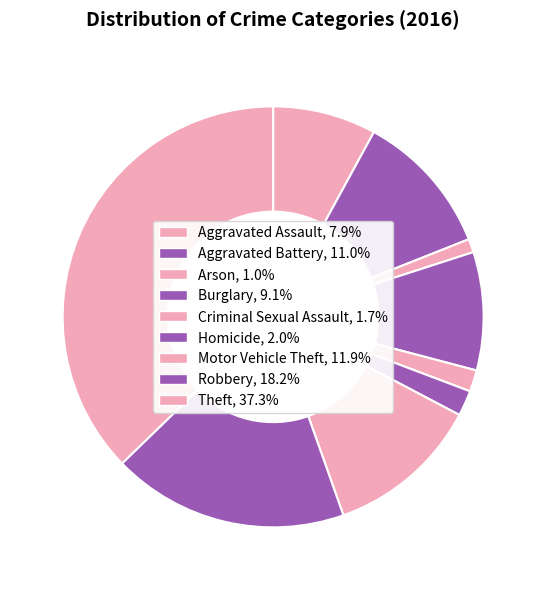

What percentage do Criminal Sexual Assault and Burglary together represent?

10.7%